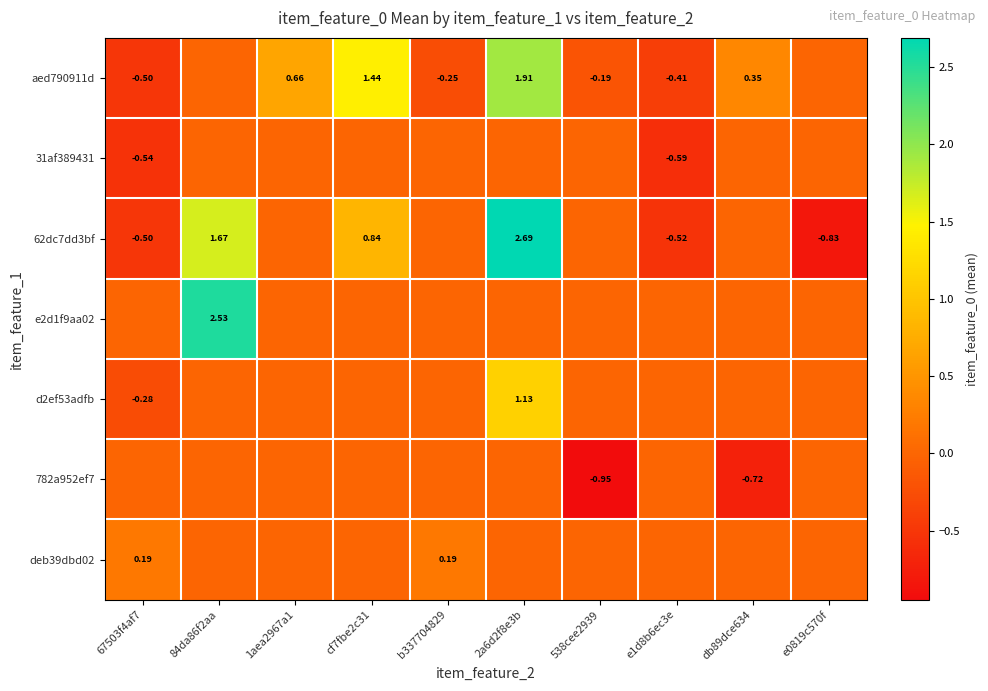

The 62dc7dd3bf series shows 1.4 at cf7fbe2c31. True or false?

False